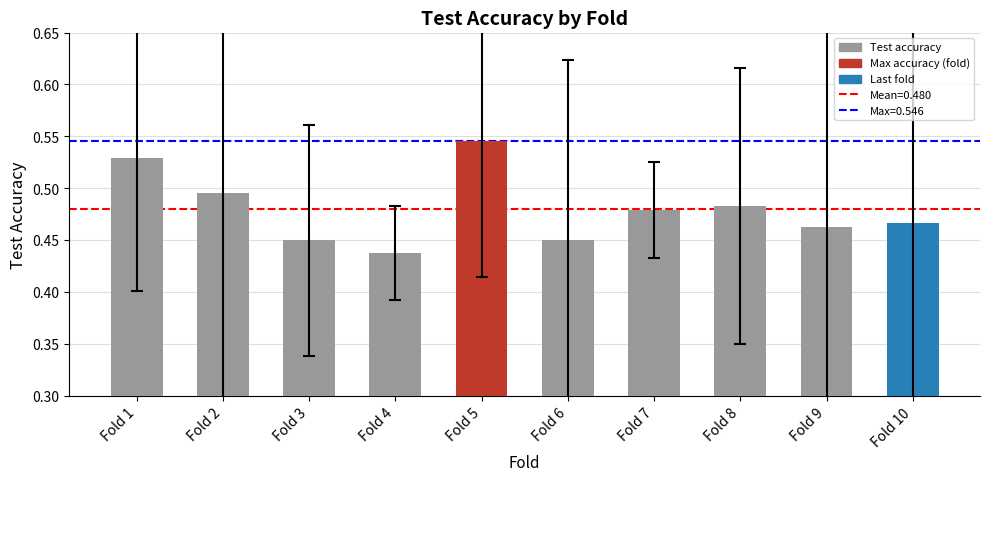

What is the sum of all values?

4.8